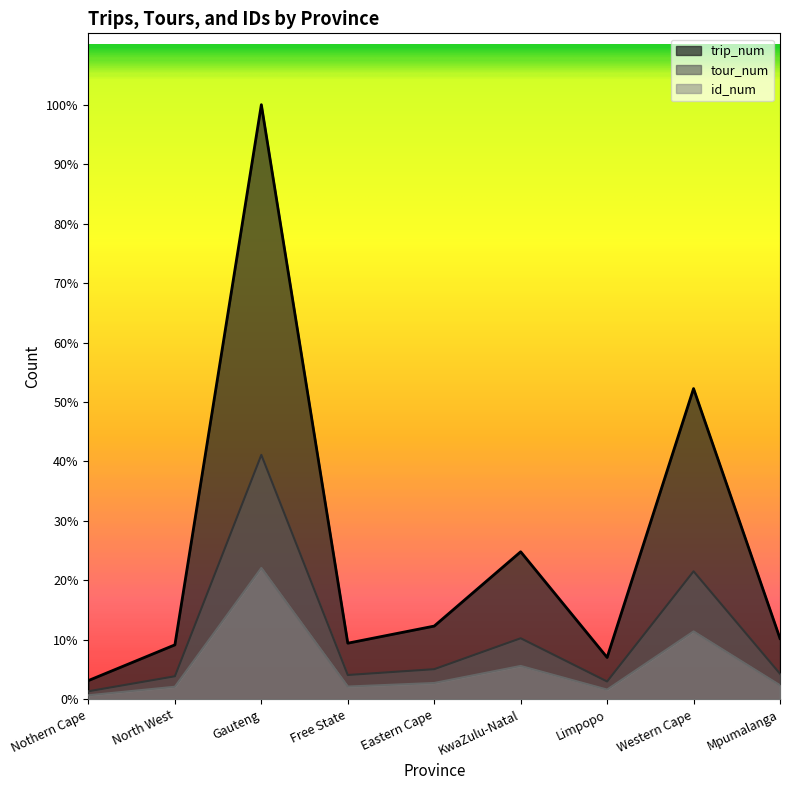

Reading left to right, transcribe all the data shown in this chart.

trip_num: 9659	28045	306406	28903	37721	76015	21549	160108	31318
tour_num: 4133	11857	125946	12512	15511	31451	9165	65951	13167
id_num: 2061	6460	67680	6563	8401	17179	4997	34975	7237